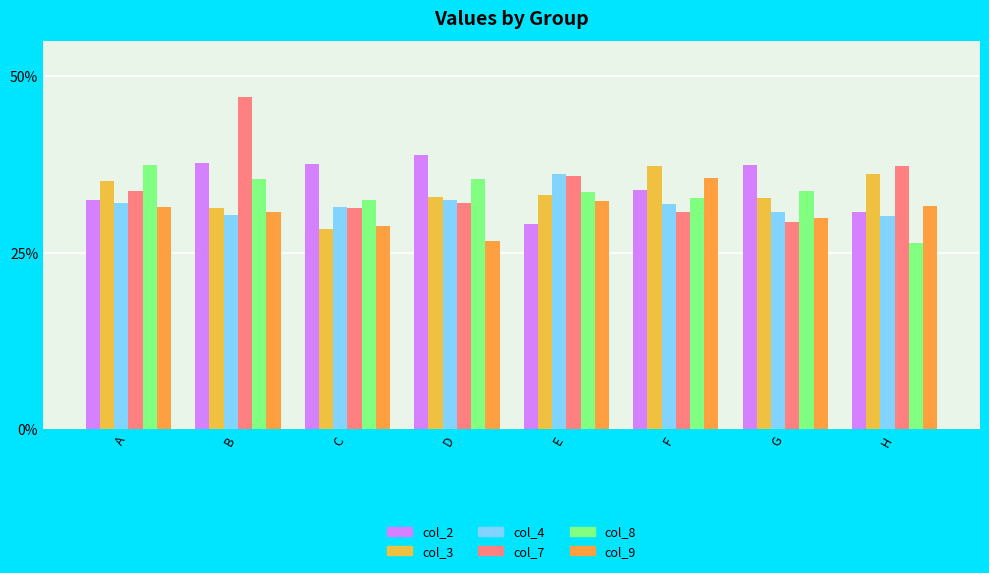

What is the sum of the col_4 values at E and G?

0.7